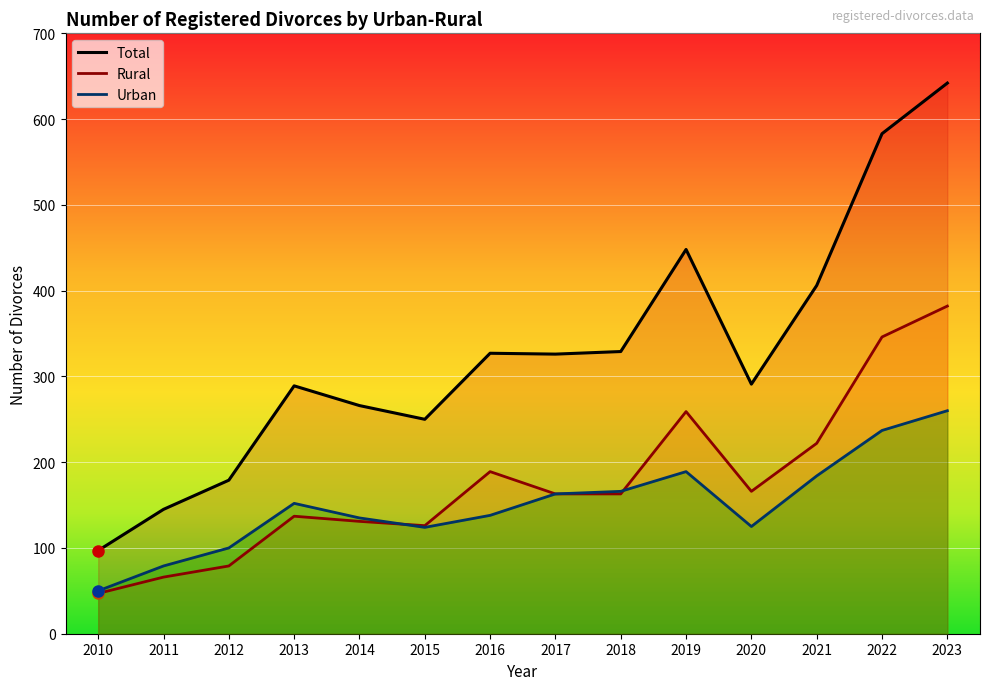

How many data points in Rural are less than 163?

6